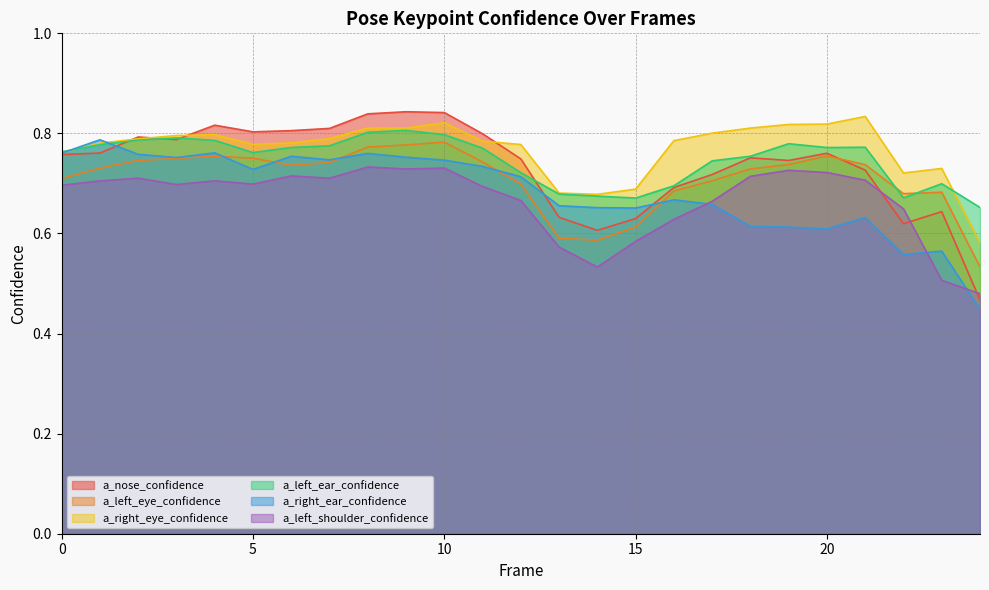

Which label corresponds to the largest value in the chart?

9